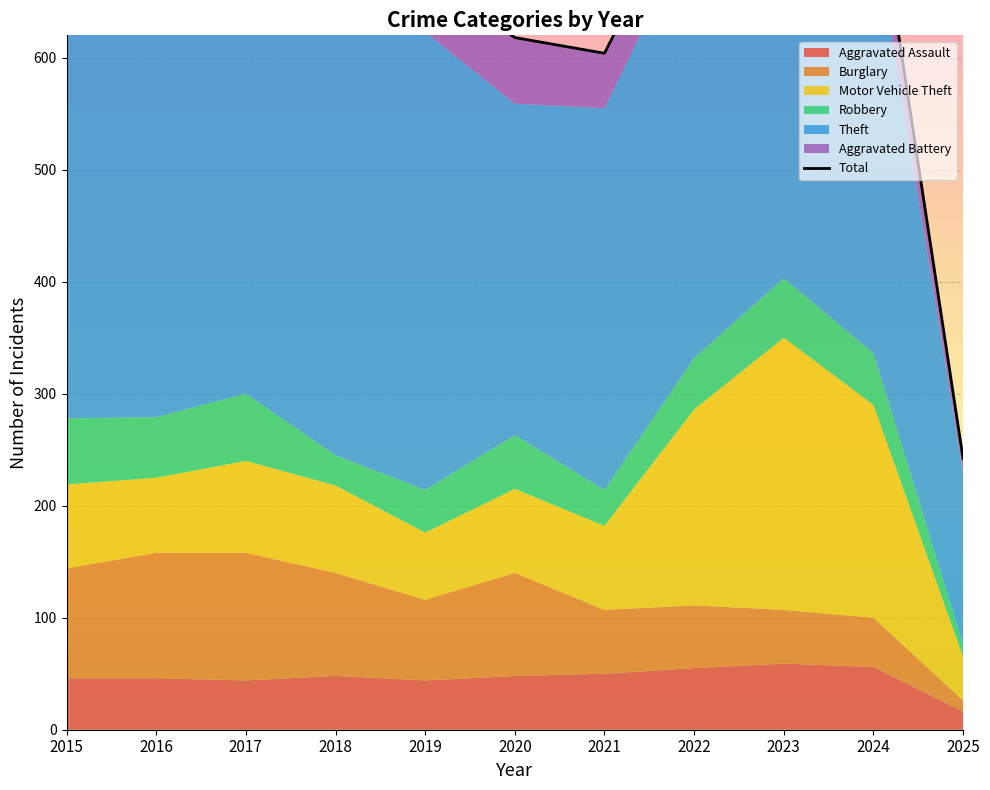

What is the ratio of the value at 2016 to the value at 2021?

1.2